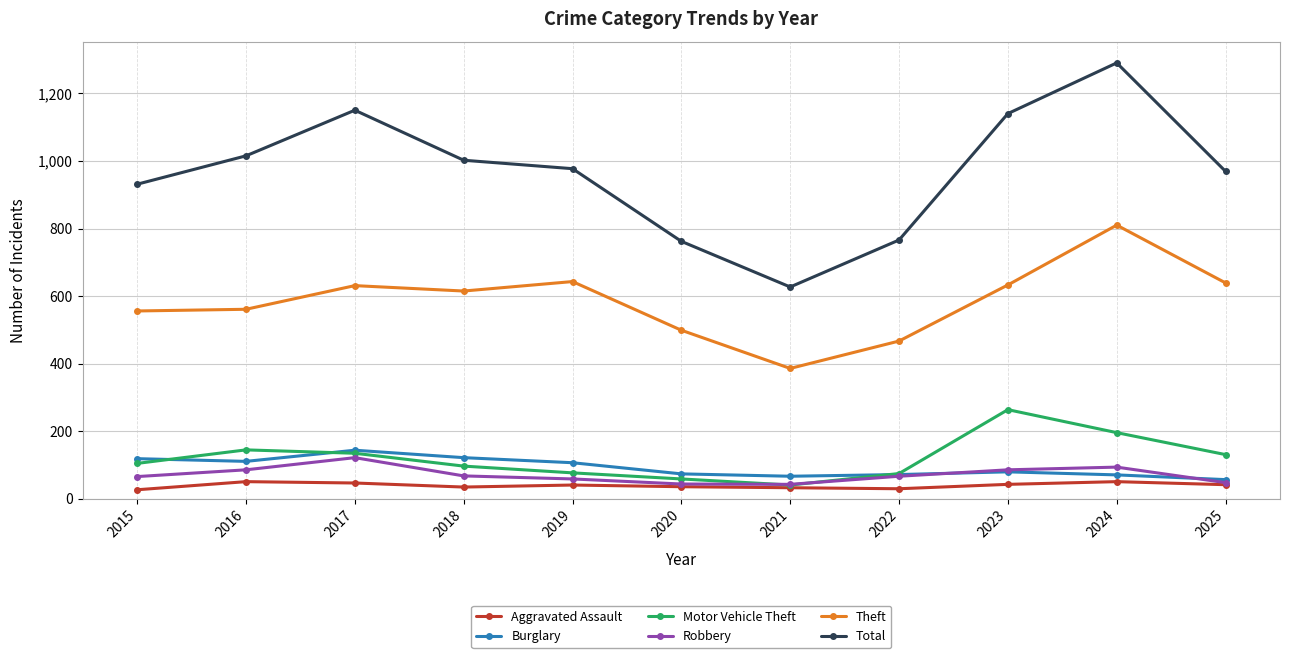

True or false: Aggravated Assault and Theft cross at least once.

False